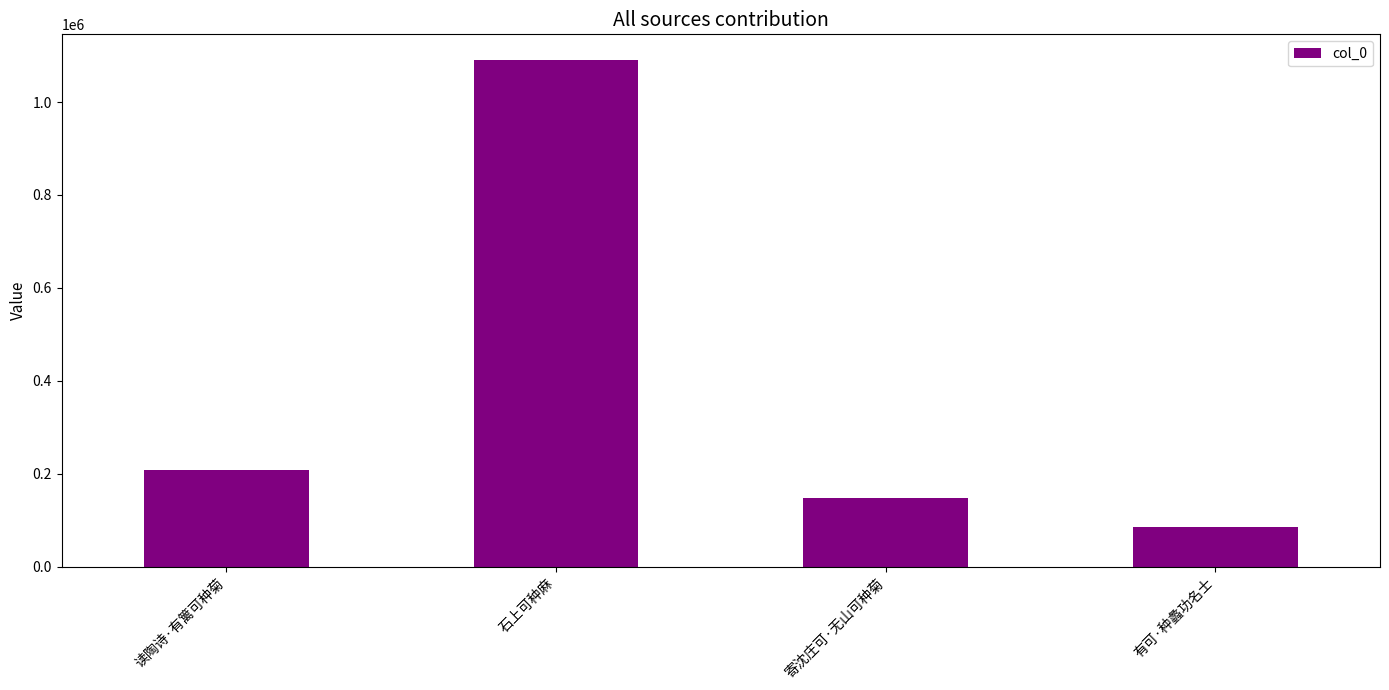

Rank the categories by value from highest to lowest.

石上可种麻, 读陶诗·有篱可种菊, 寄沈庄可·无山可种菊, 有可·种蠡功名士